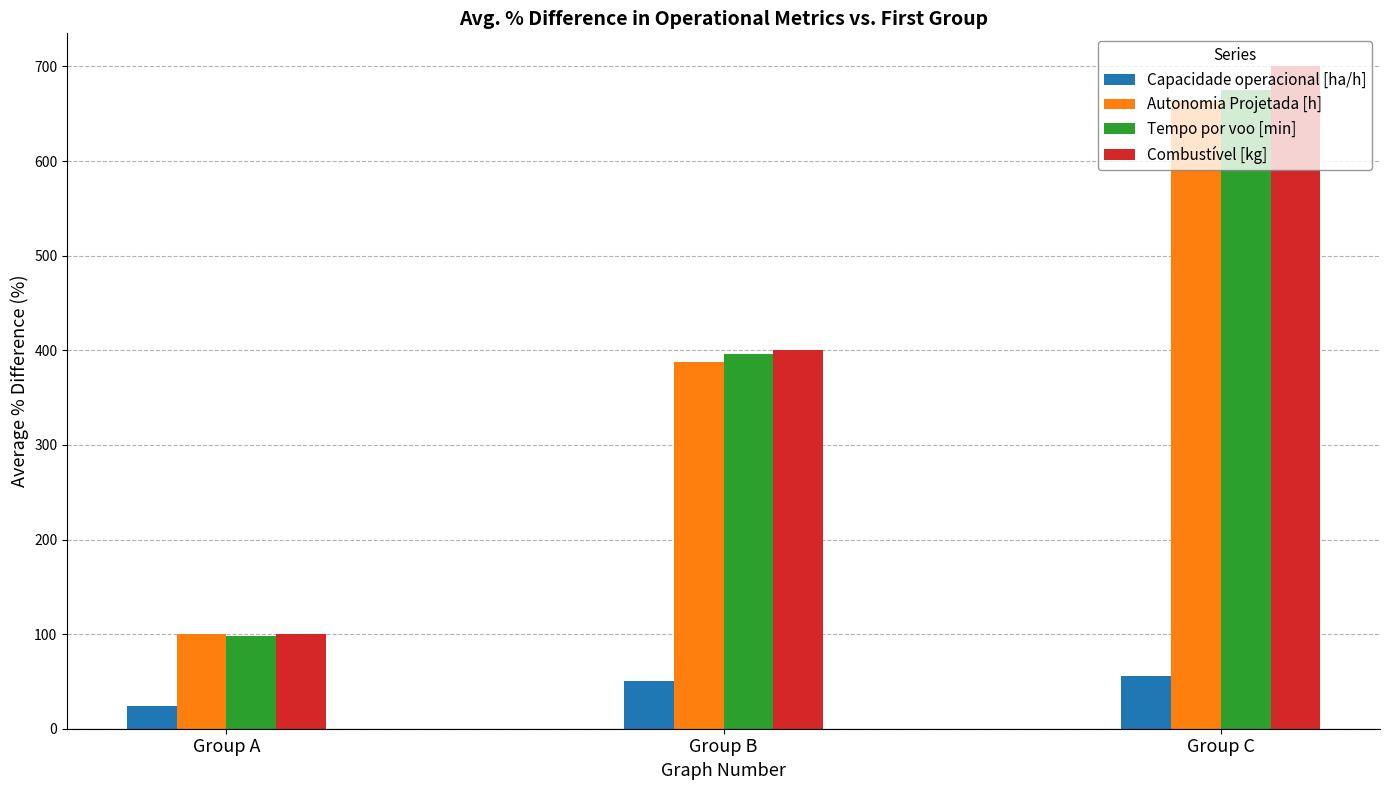

Which series has the largest range (max minus min)?

Combustível [kg]